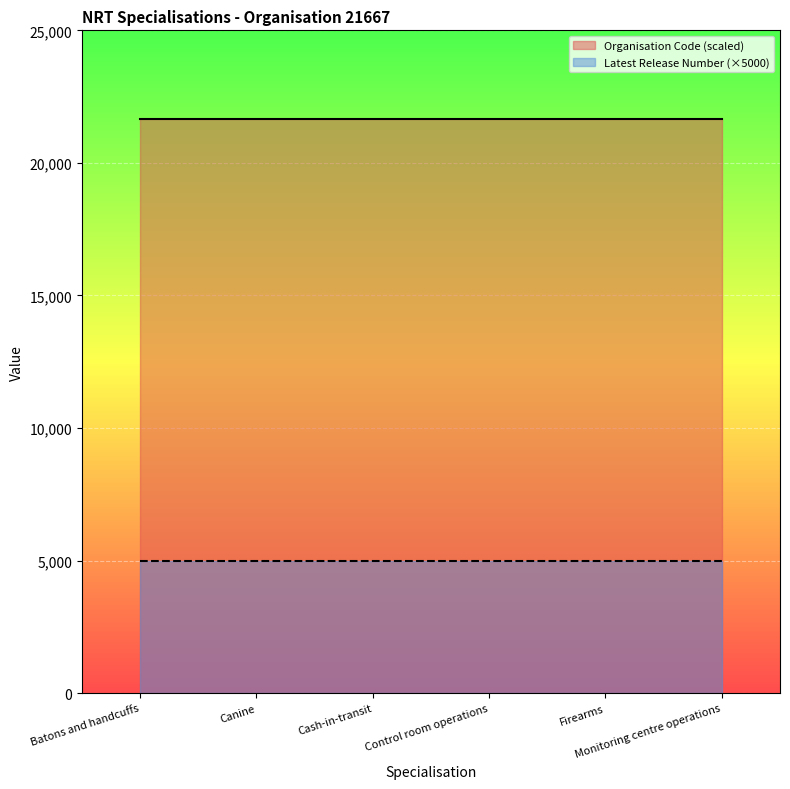

Which has a higher value, Monitoring centre operations or Firearms?

Monitoring centre operations